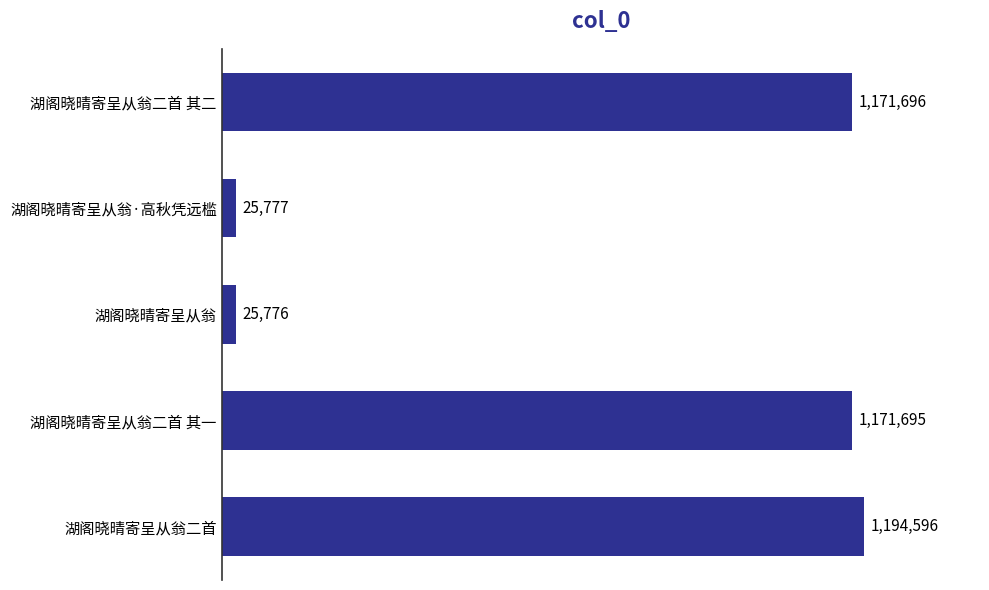

What is the label of the 2nd bar from the bottom?

湖阁晓晴寄呈从翁二首 其一